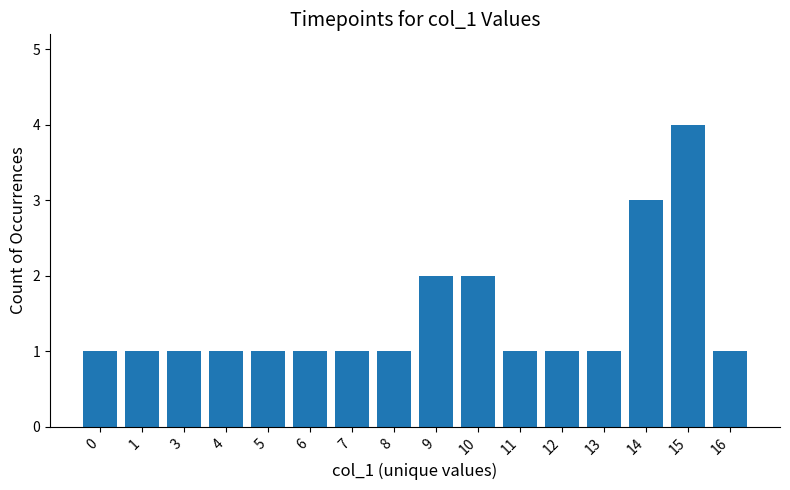

What is the sum of all values?

23